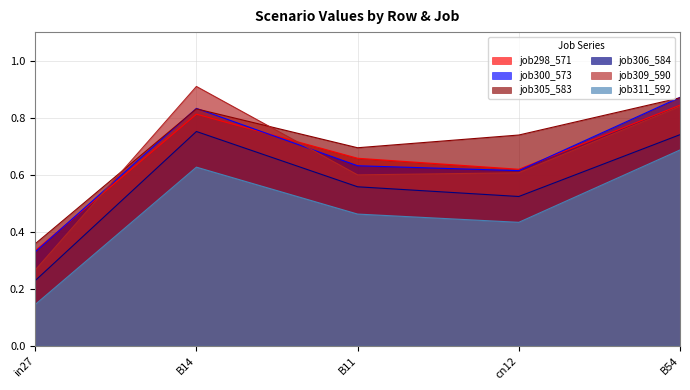

Which series has the widest spread of values?

job309_590